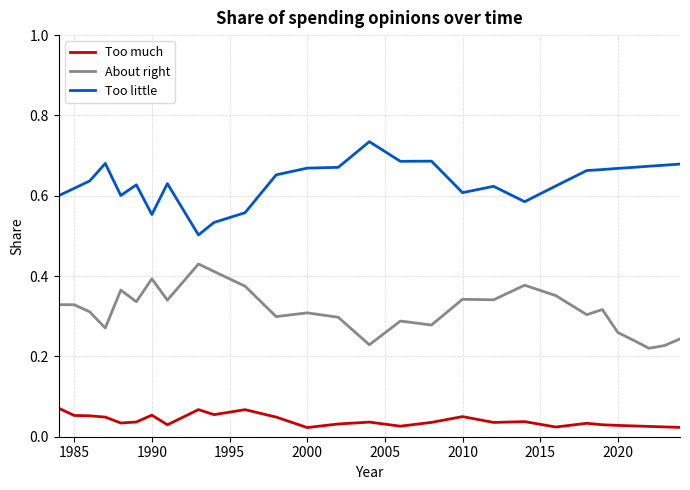

At how many categories does at least one series exceed 0?

28